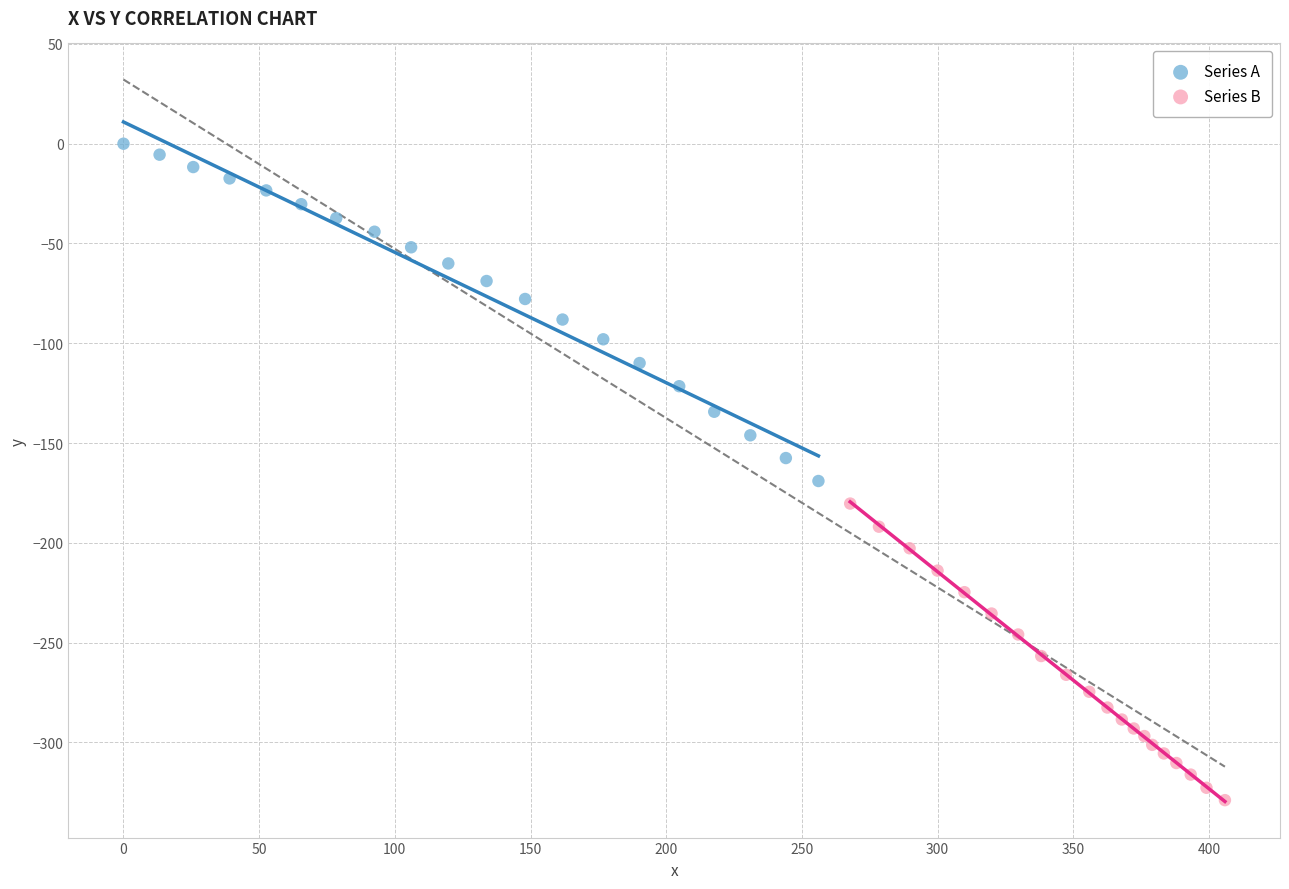

Which series reaches the minimum Y coordinate?

Series B